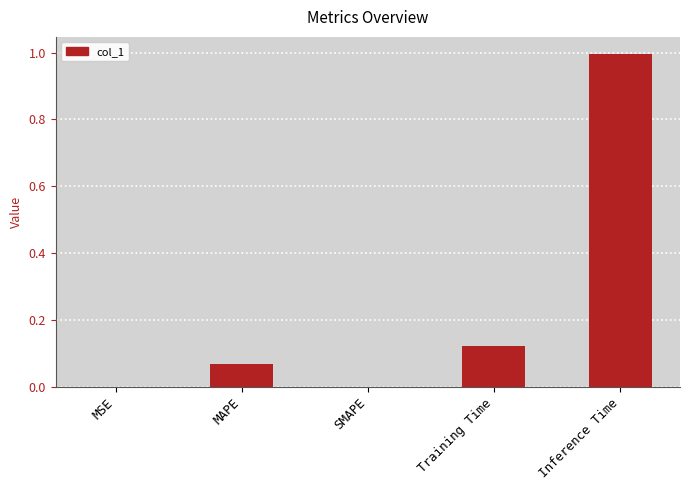

Are the bars grouped side by side (vs. stacked)?

No